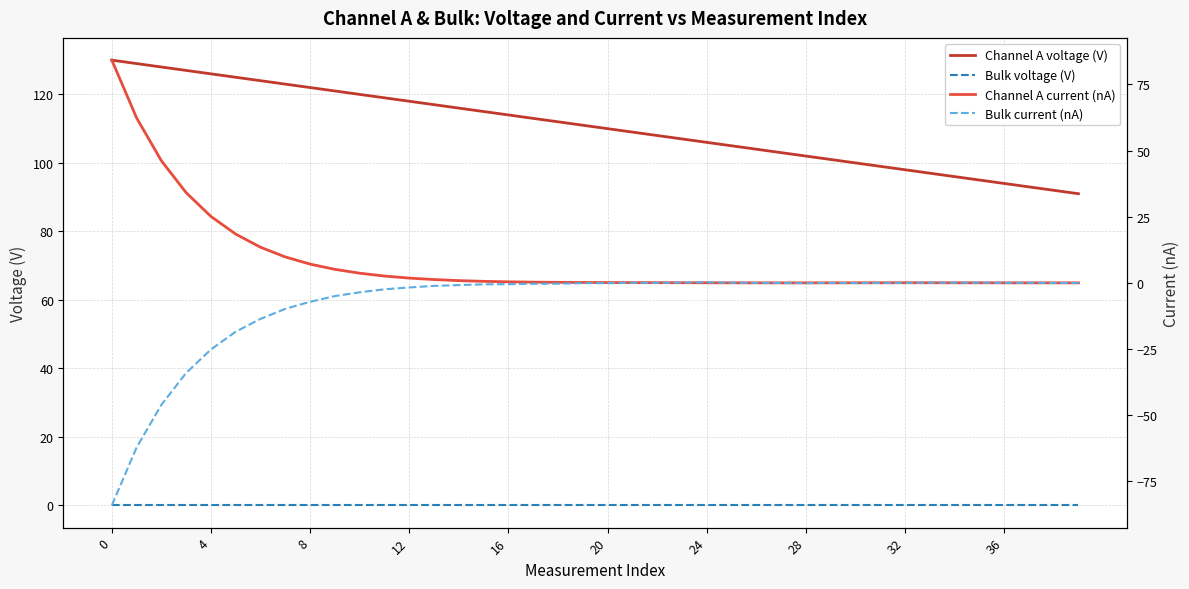

List the series in order of their peak value, highest first.

Channel A voltage (V), Channel A current (nA), Bulk current (nA), Bulk voltage (V)